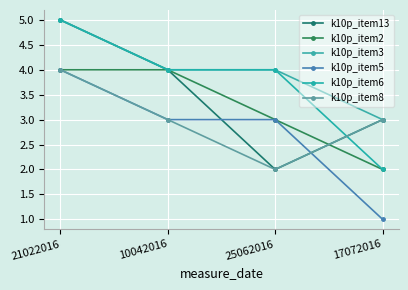

Does the chart display data point markers on the line(s)?

Yes